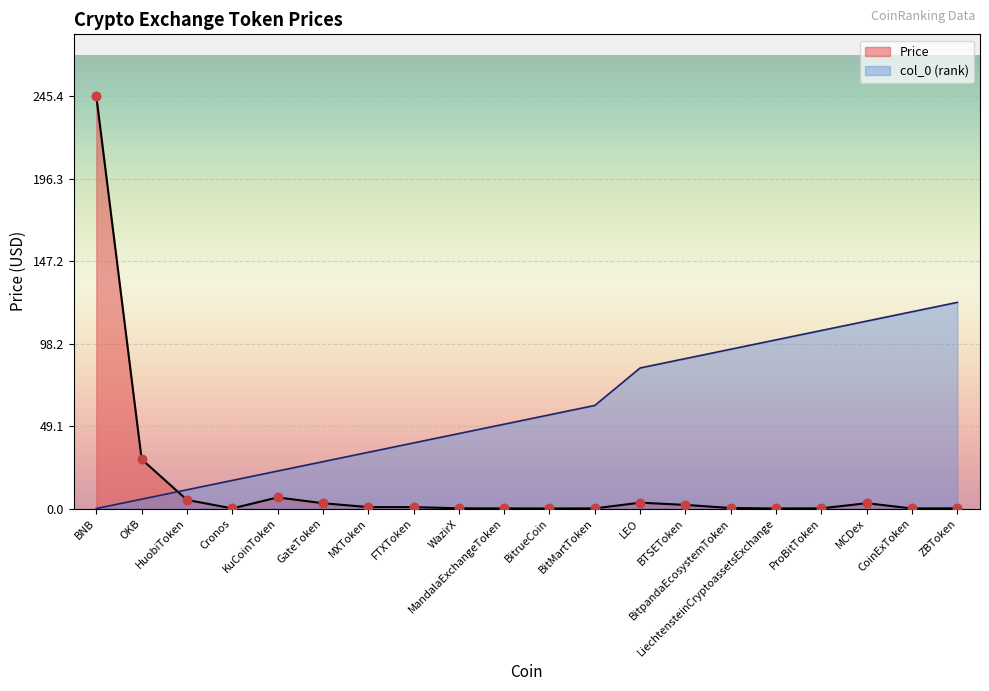

Is the value of Price at HuobiToken greater than the value of col_0 at WazirX?

No